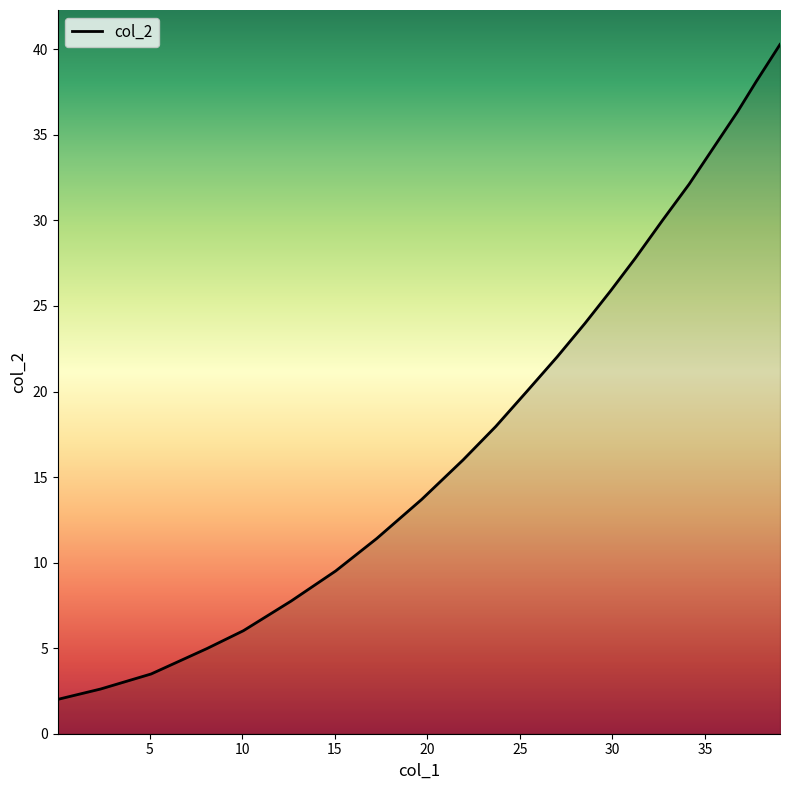

What is the maximum value shown in the chart?

40.3